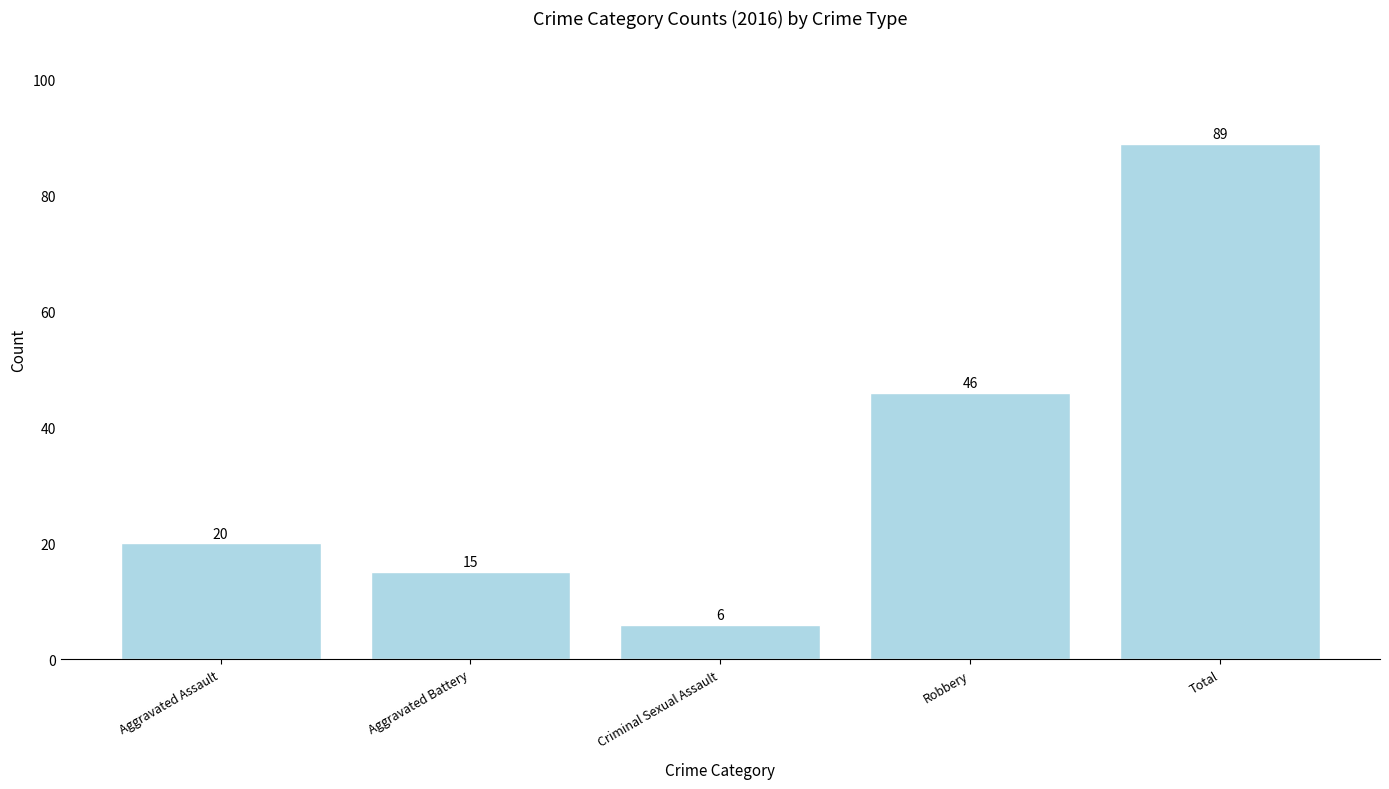

What is the difference between the values at Robbery and Criminal Sexual Assault?

40